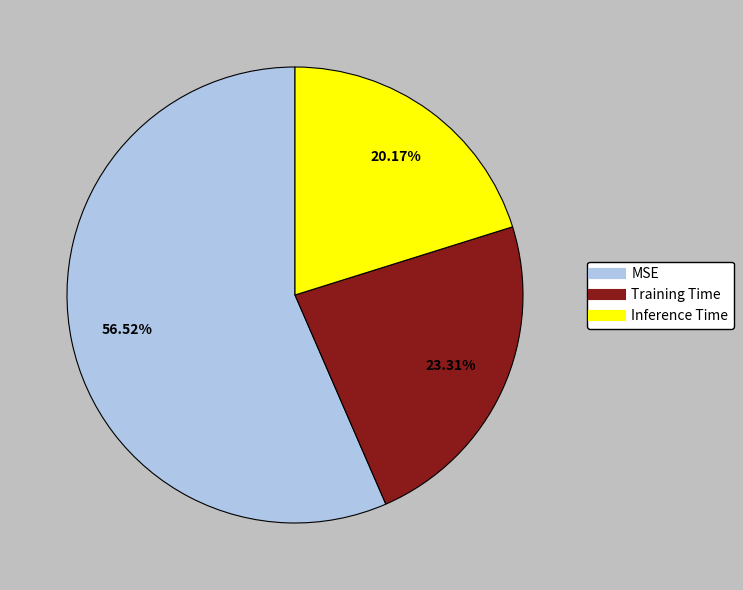

Which slice is the smallest?

Inference Time